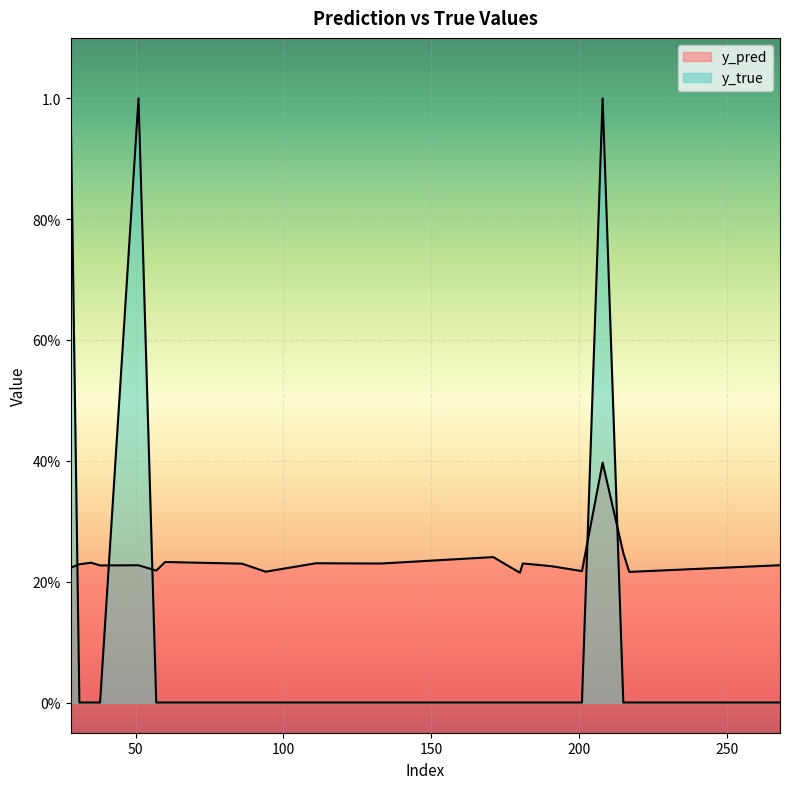

Where is the first local maximum for y_true?

51